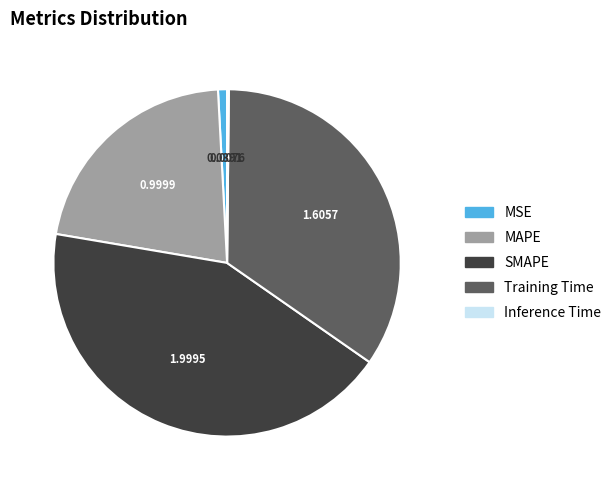

Combined, do SMAPE and MSE account for over 50%?

No